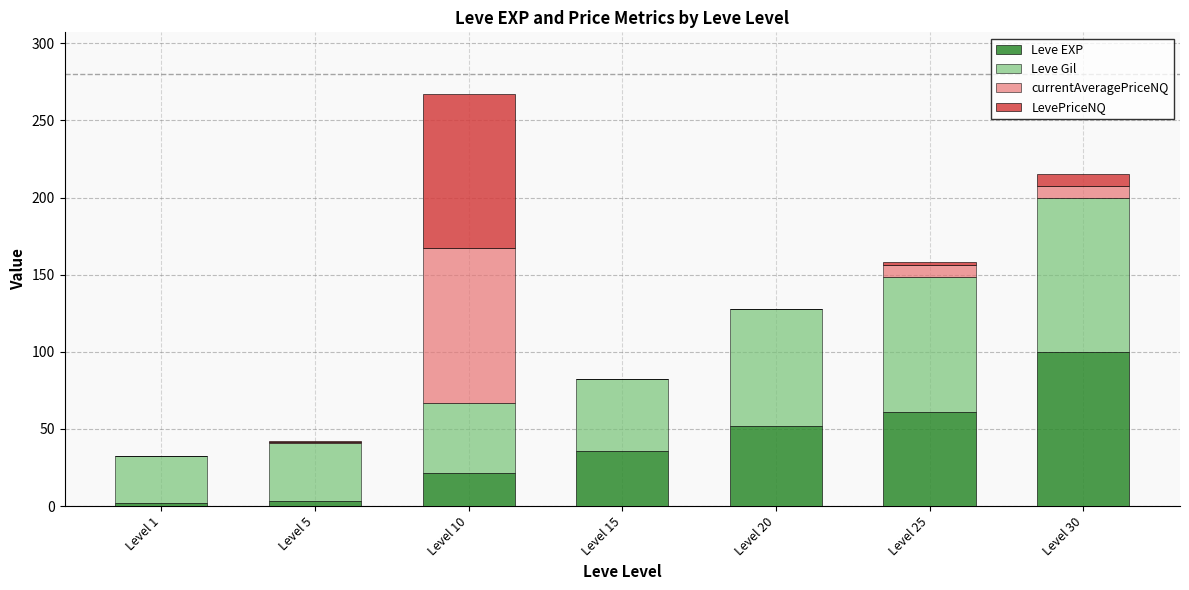

How many data points does each series have?

7